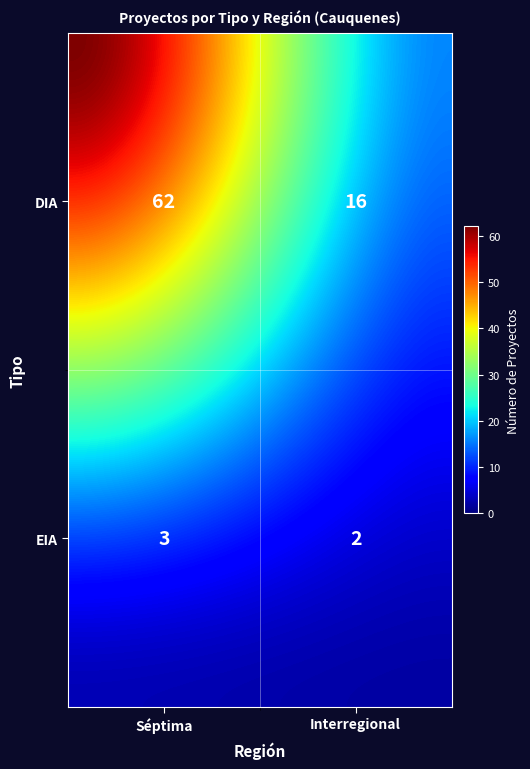

List the labels in order of value, largest first.

DIA_Séptima, DIA_Interregional, EIA_Séptima, EIA_Interregional